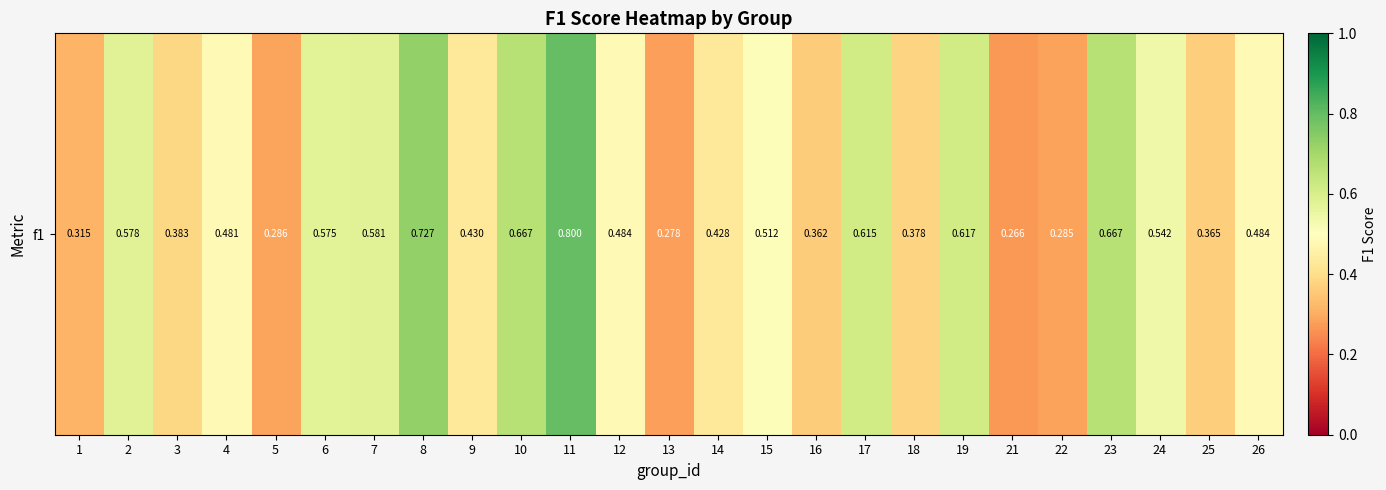

What is the average value?

0.5